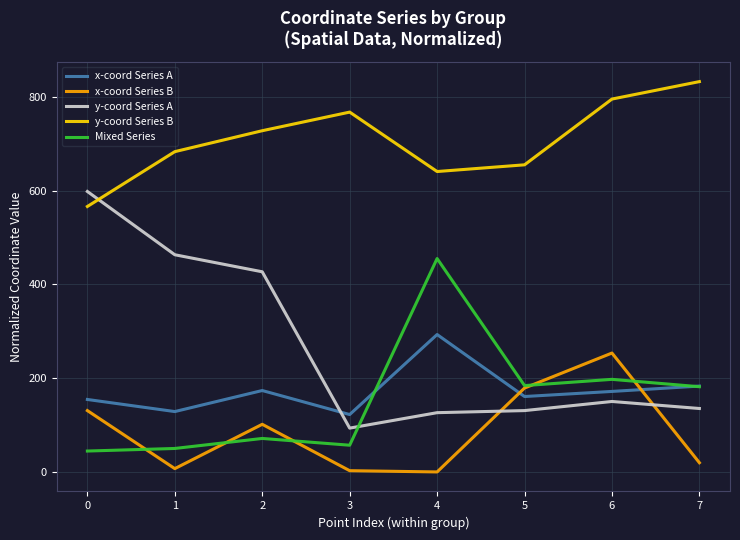

The value of y-coord Series B at 0 is 153.9. True or false?

False